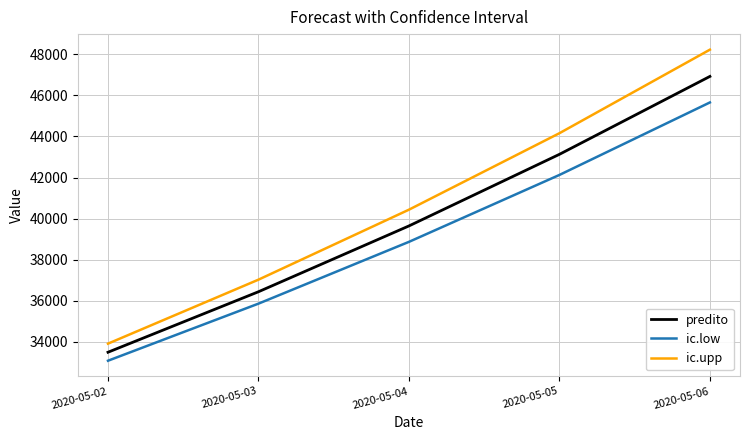

True or false: ic.upp has a value of 33910.5 at 2020-05-02.

True